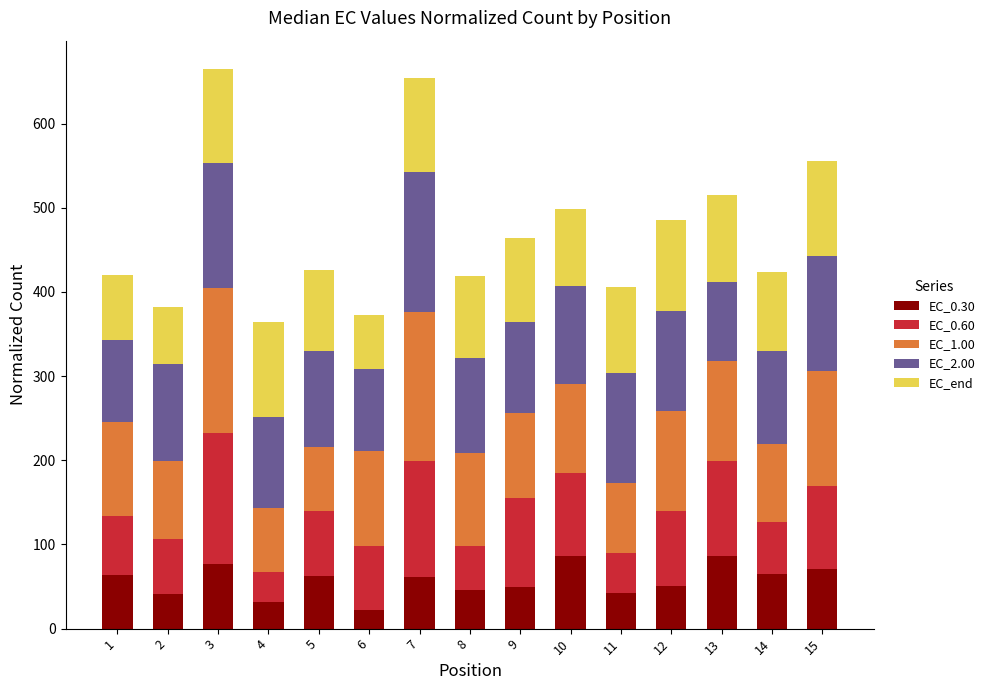

What is the value of the EC_0.30 bar at the 10th from the left?

86.8